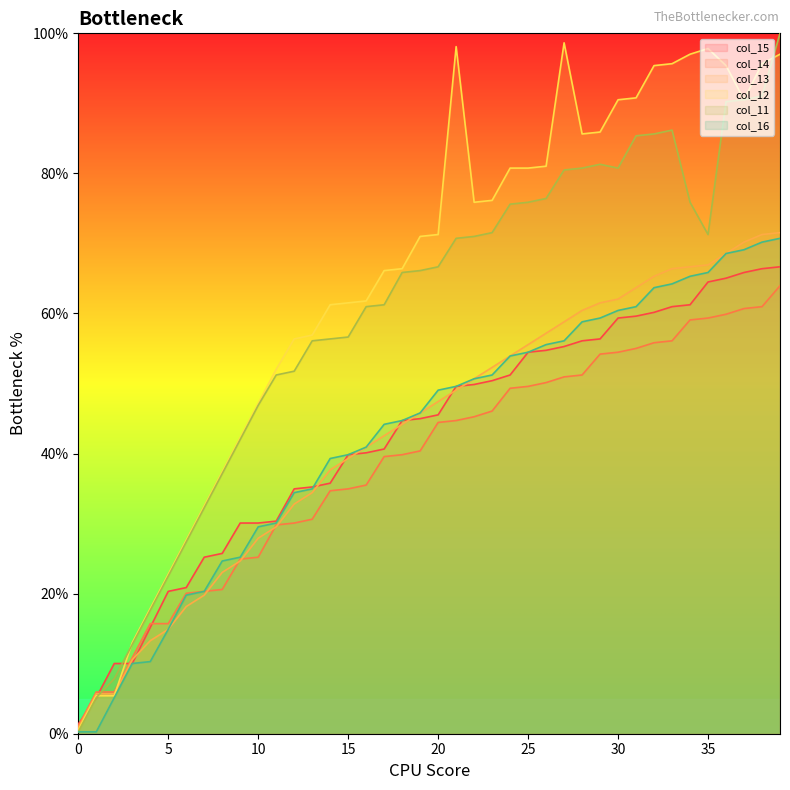

Is the value of col_15 at 31 greater than the value of col_13 at 31?

No